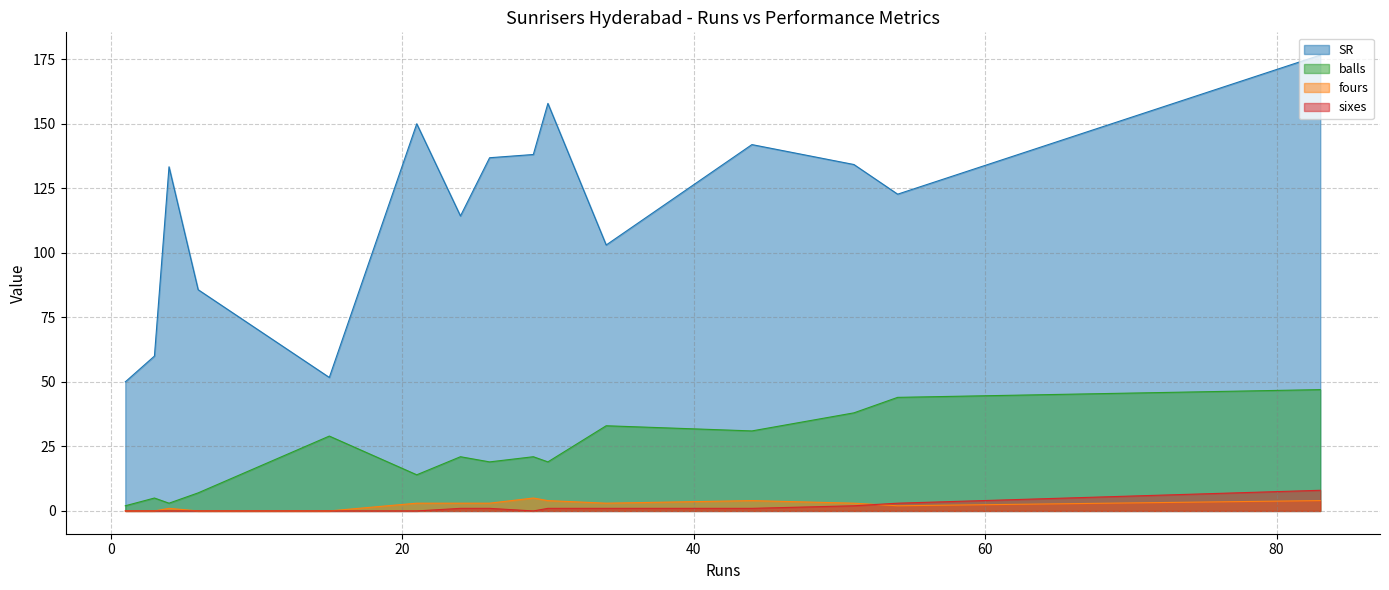

Read the balls value at 44.

31.0